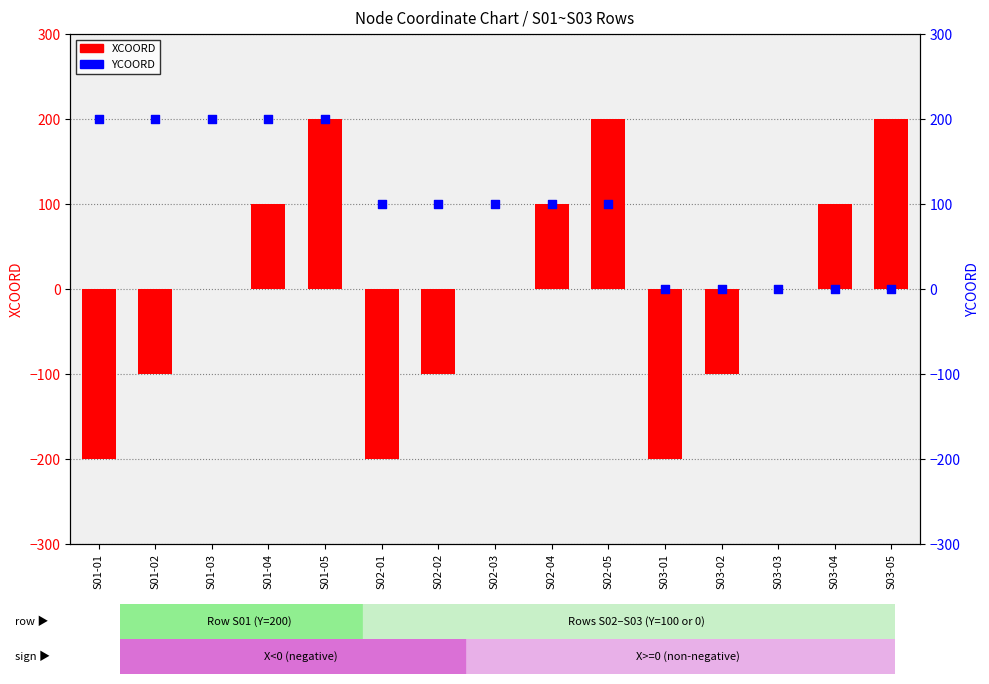

Which series has the widest spread of Y values?

XCOORD